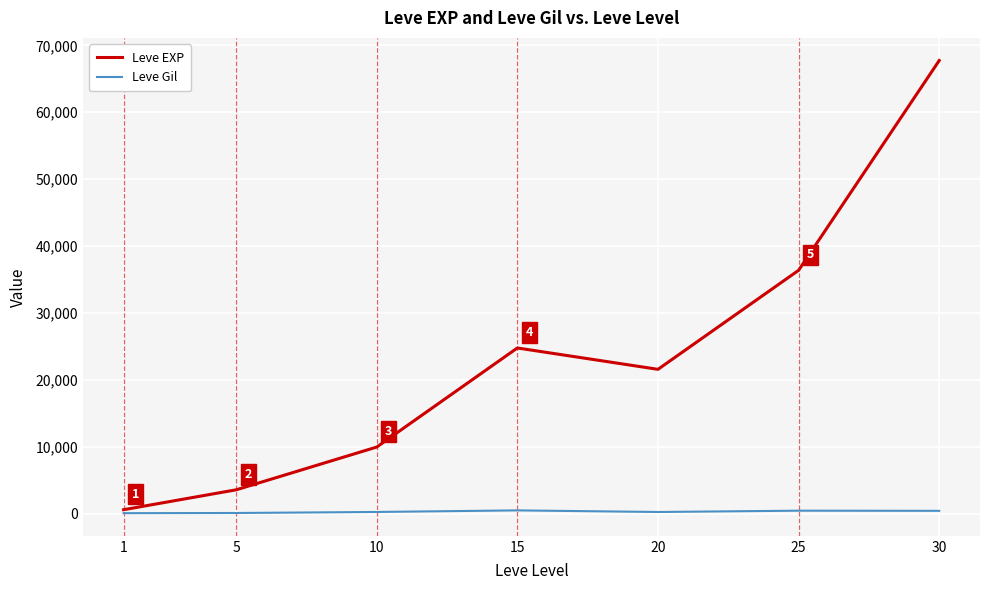

Where is Leve EXP nearest to the value 34180?

25